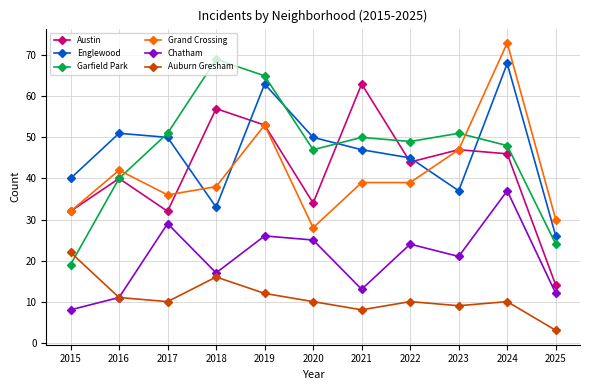

Which series has the widest spread of values?

Garfield Park